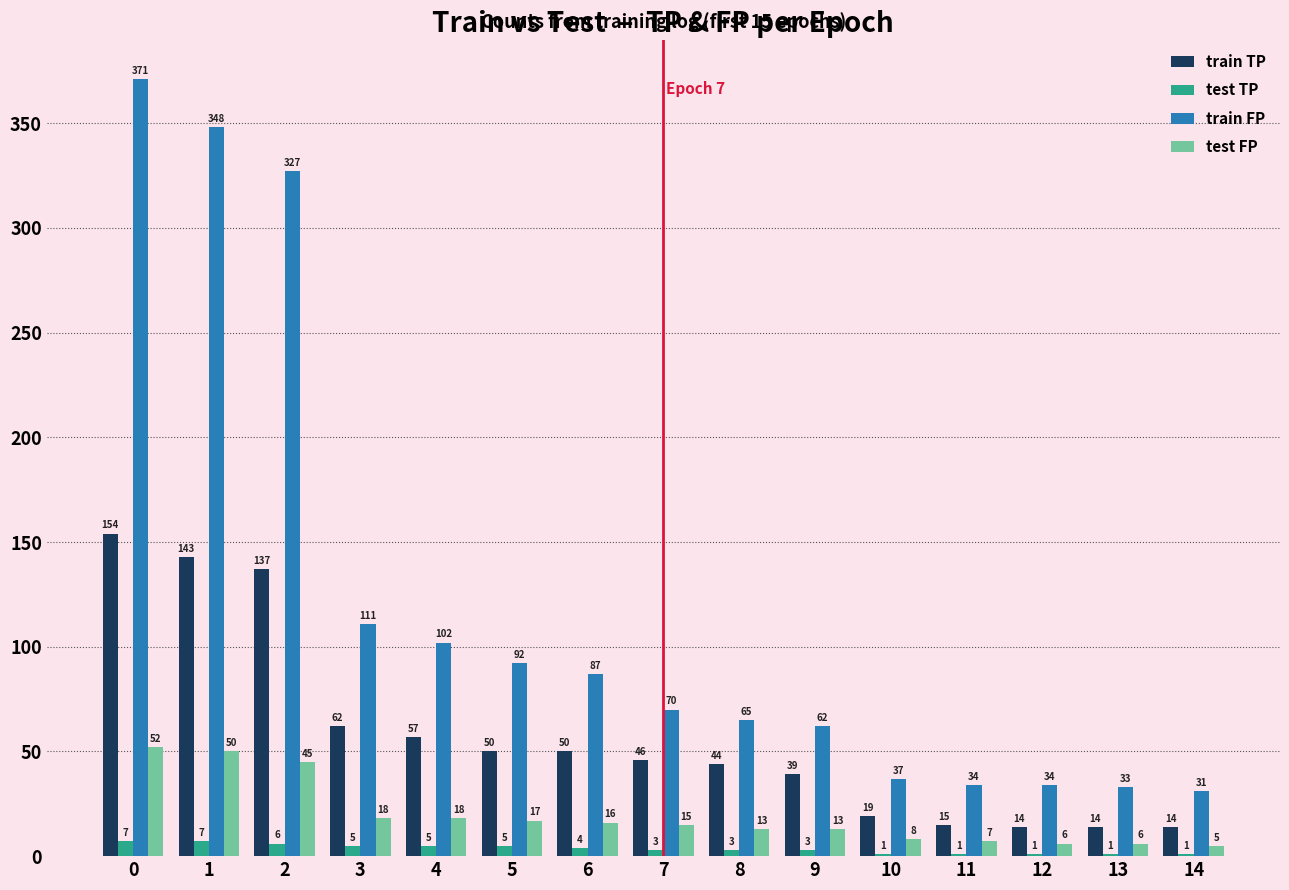

What is the greatest value displayed?

371